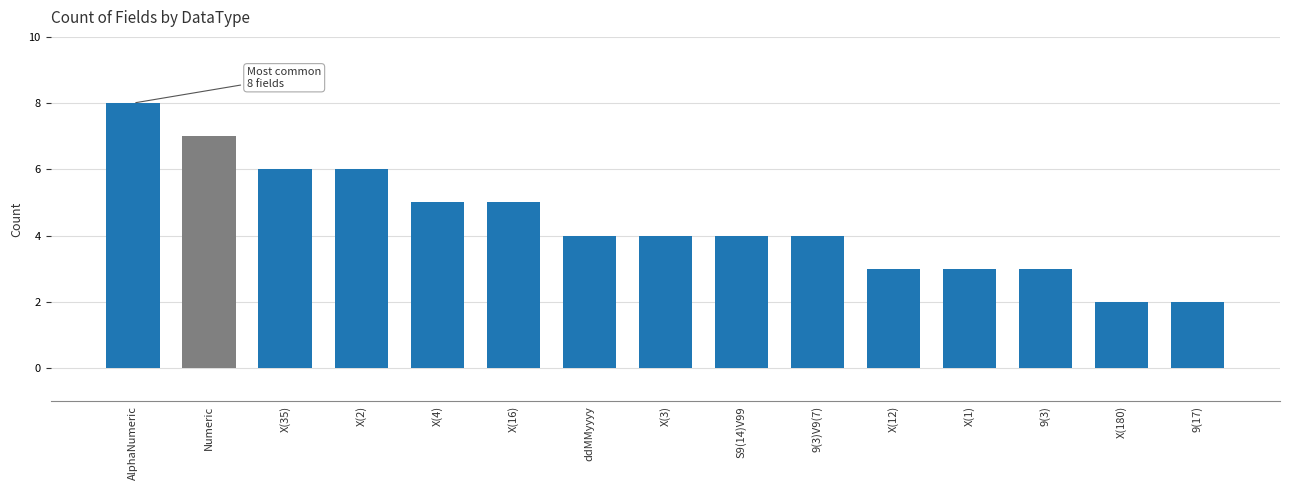

What position from the left is 9(17)?

15